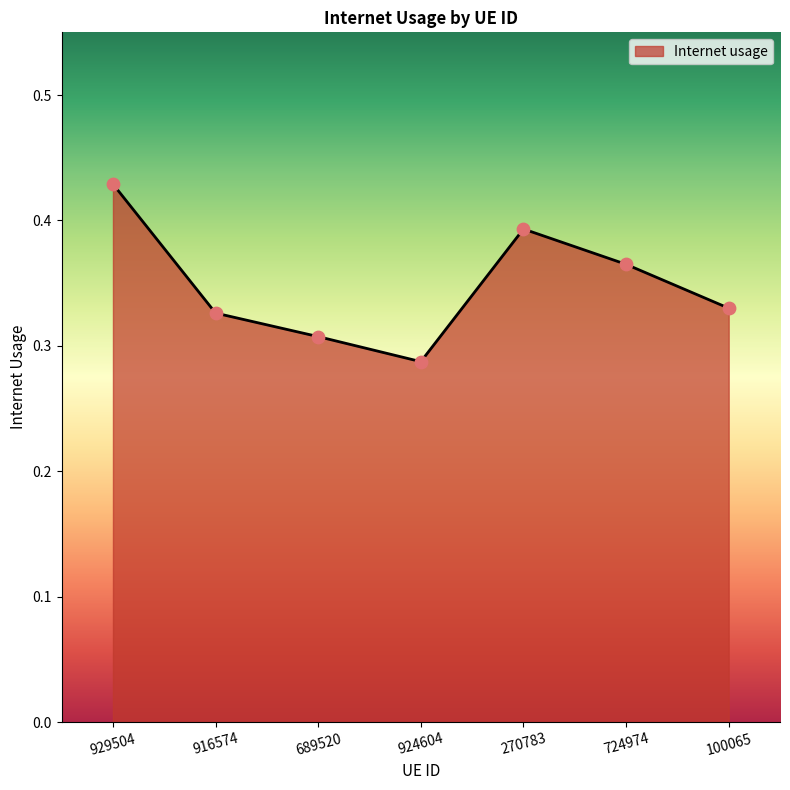

Which has a higher value, 270783 or 100065?

270783